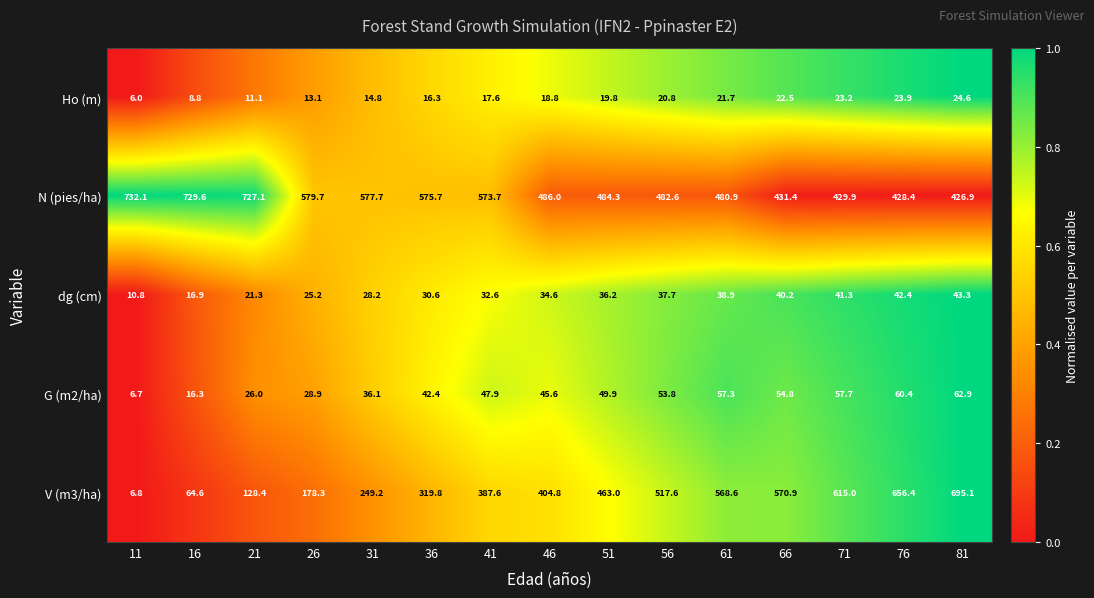

The dg (cm) series shows 16.9 at 16. True or false?

True